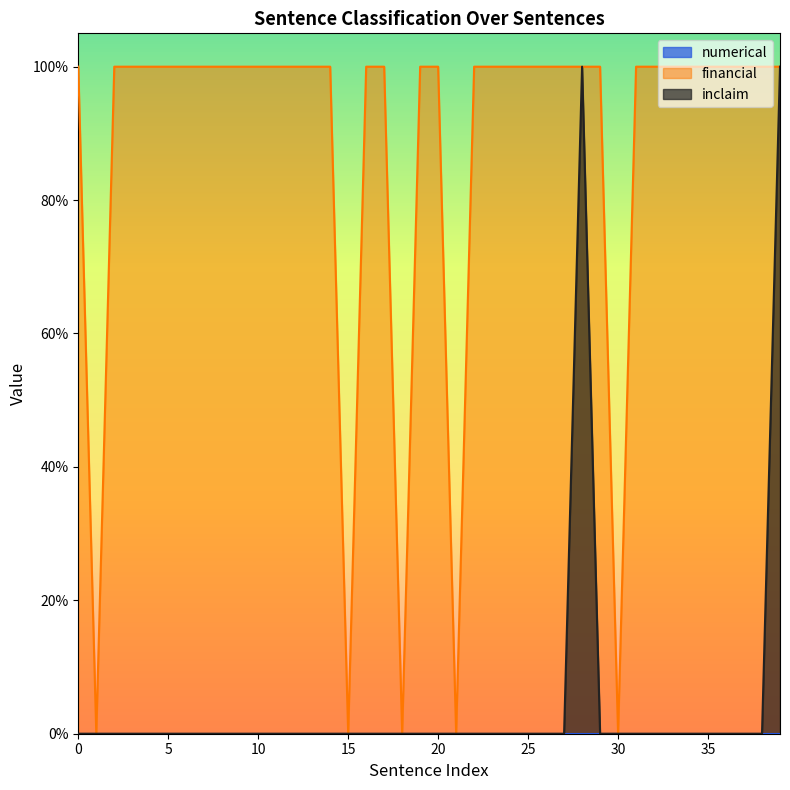

True or false: financial and inclaim cross at least once.

False